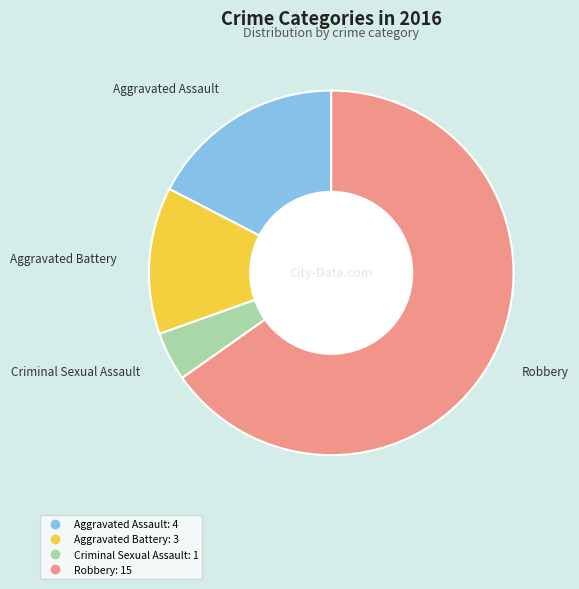

Is the sum of Aggravated Assault and Robbery greater than half?

Yes